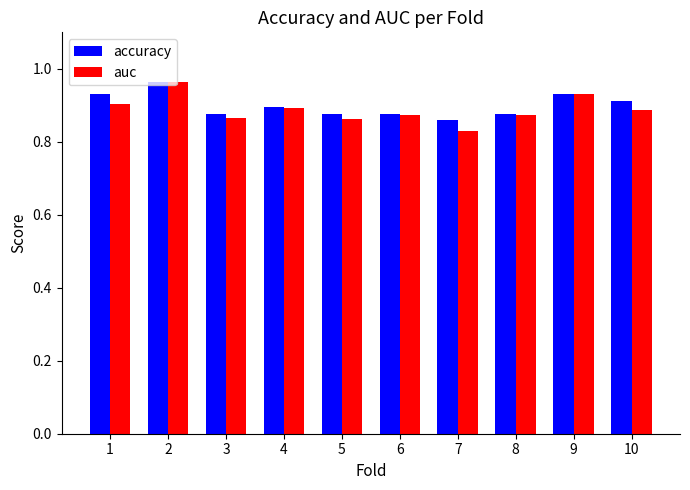

What is the difference between the second highest and minimum values in the accuracy series?

0.1